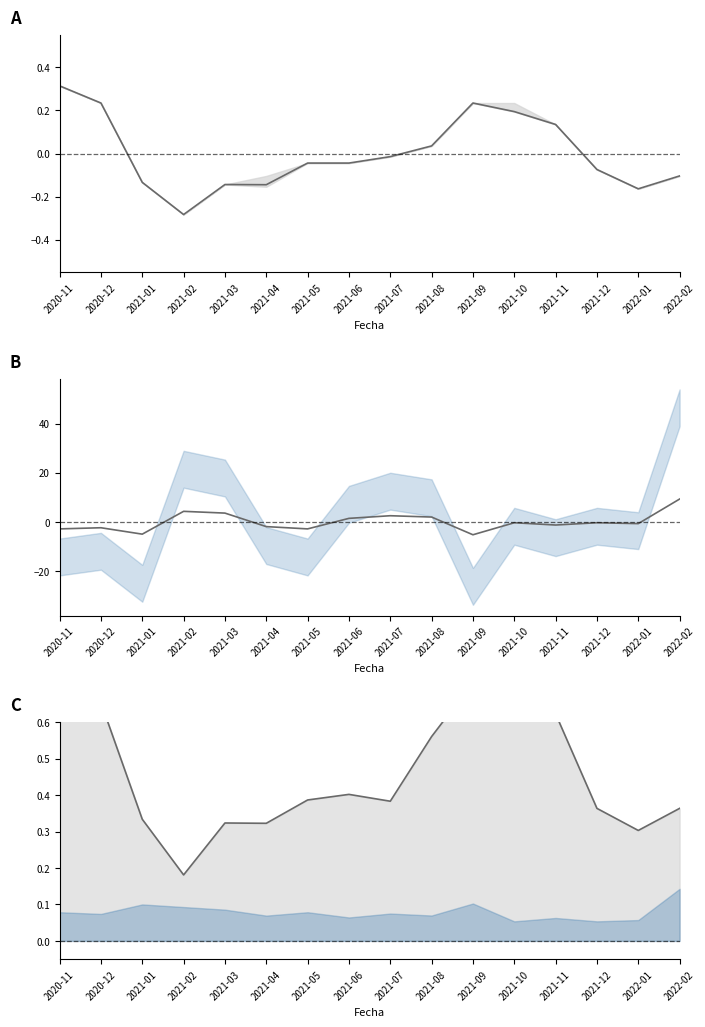

Is the value of Precio promedio ponderado medio at 2020-11 greater than the value of Volumen medio at 2021-12?

Yes